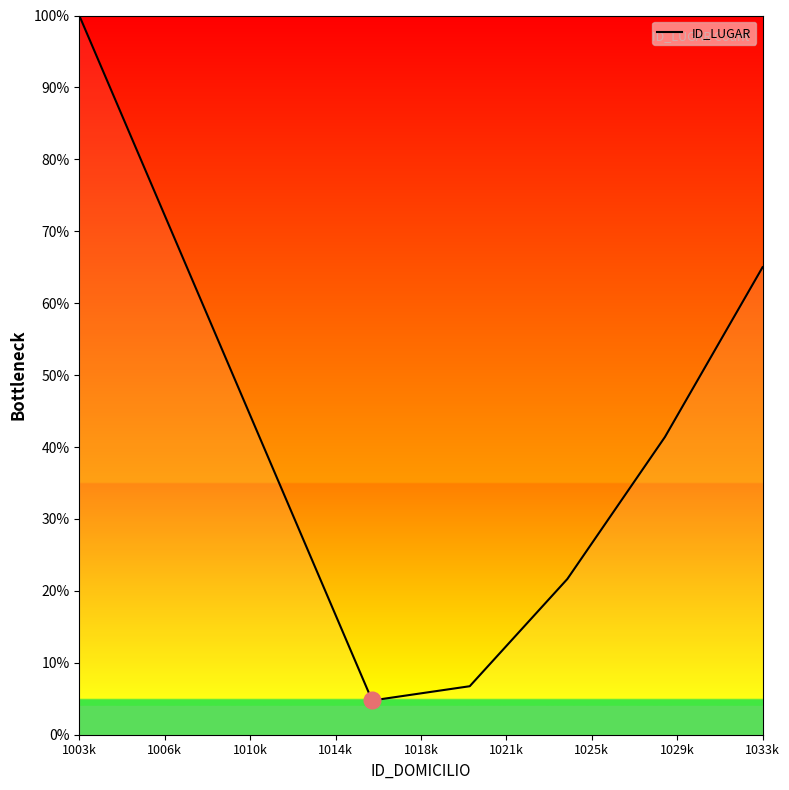

What is the minimum value shown in the chart?

4.8